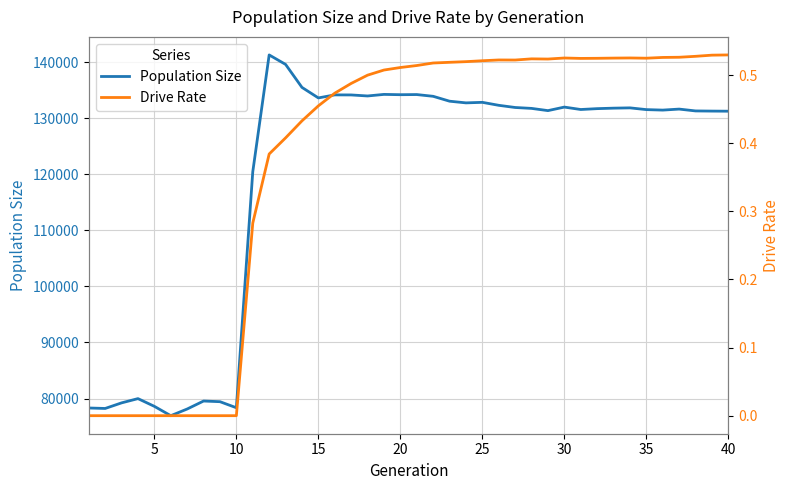

How many interior local valleys does the Drive Rate series have?

4